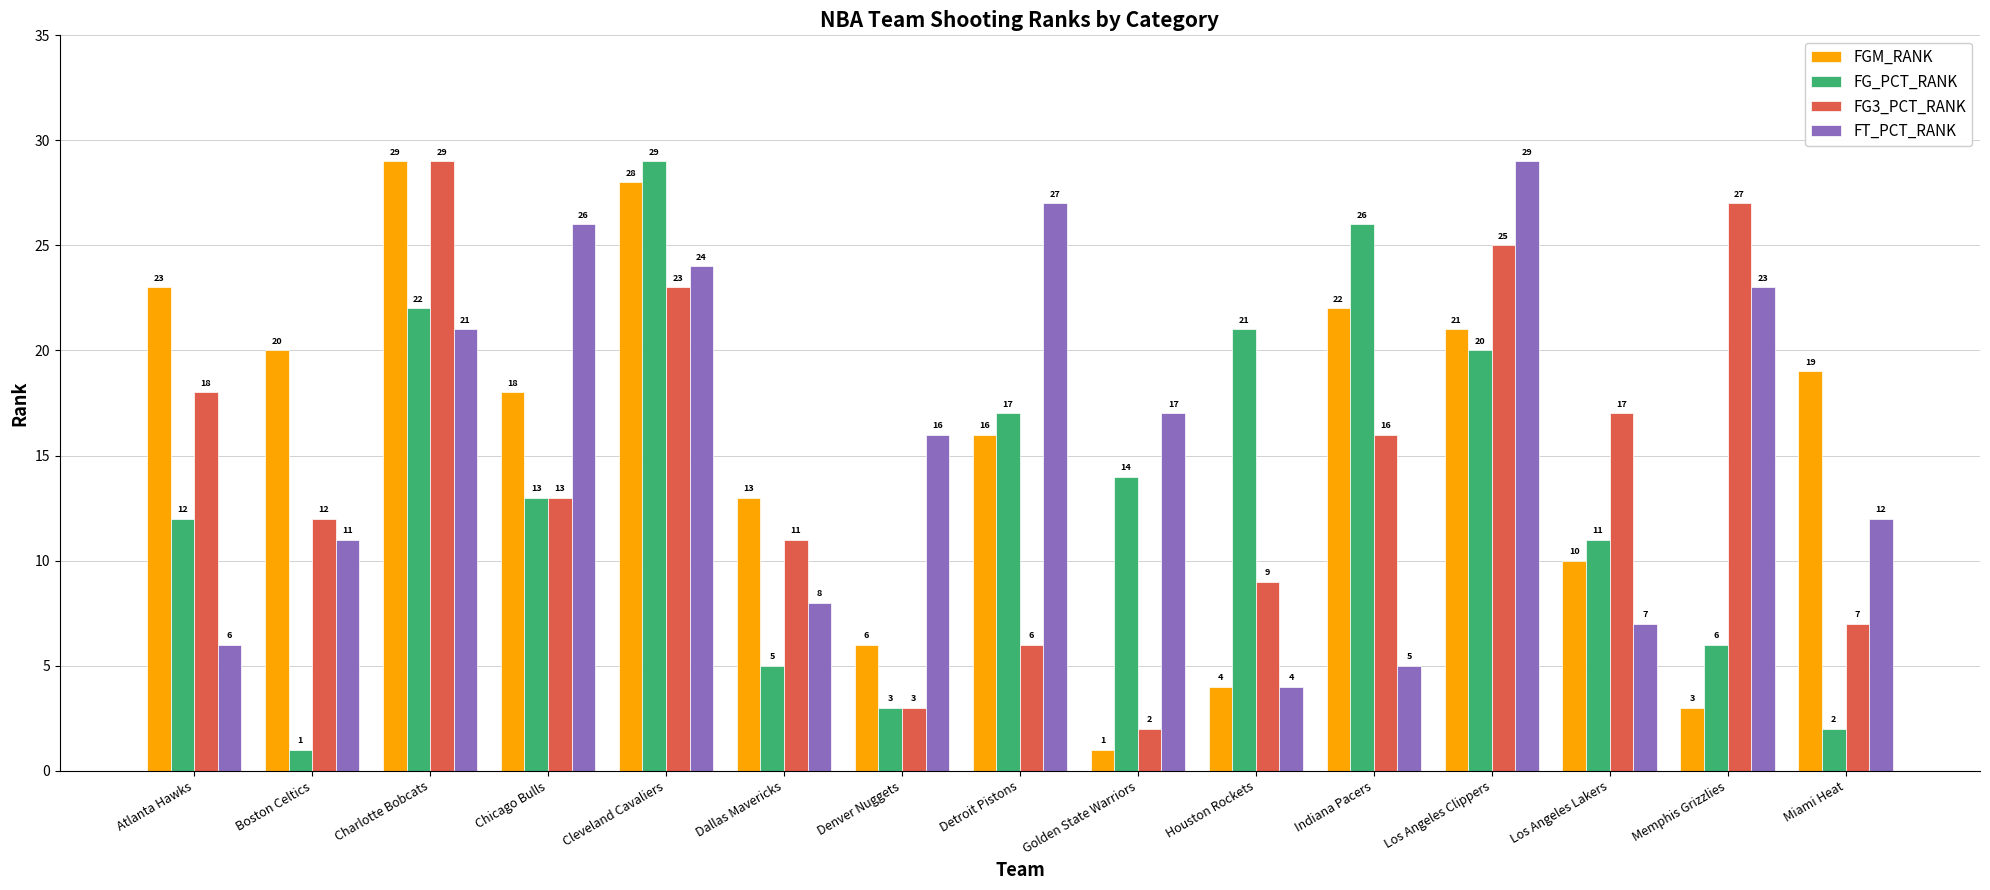

How many data points does each series have?

15